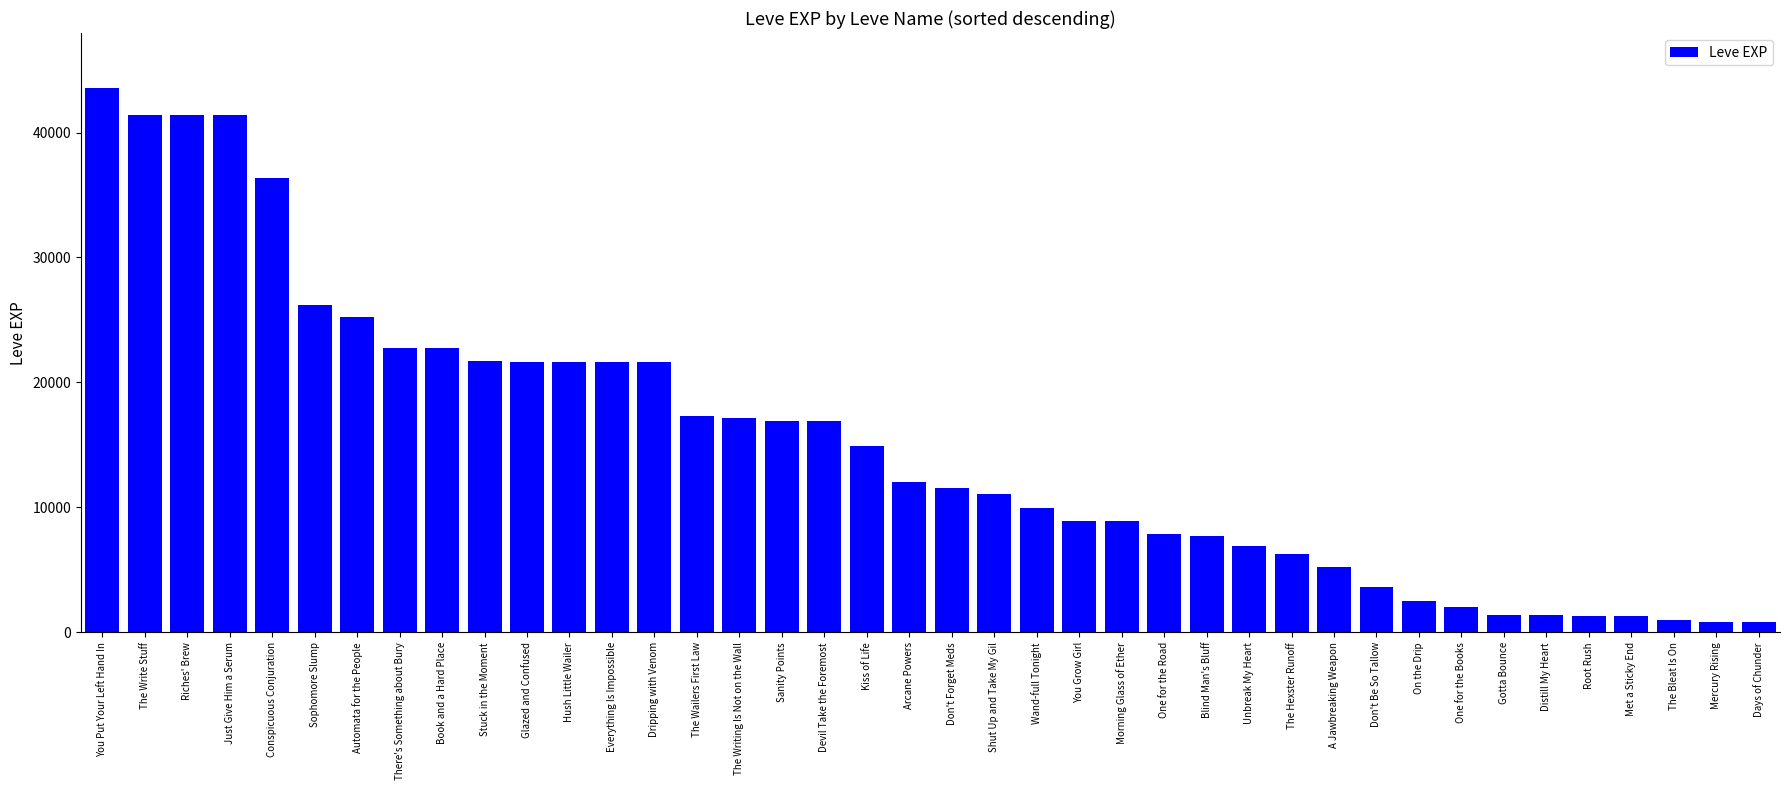

What is the difference between the maximum and minimum values?

42800